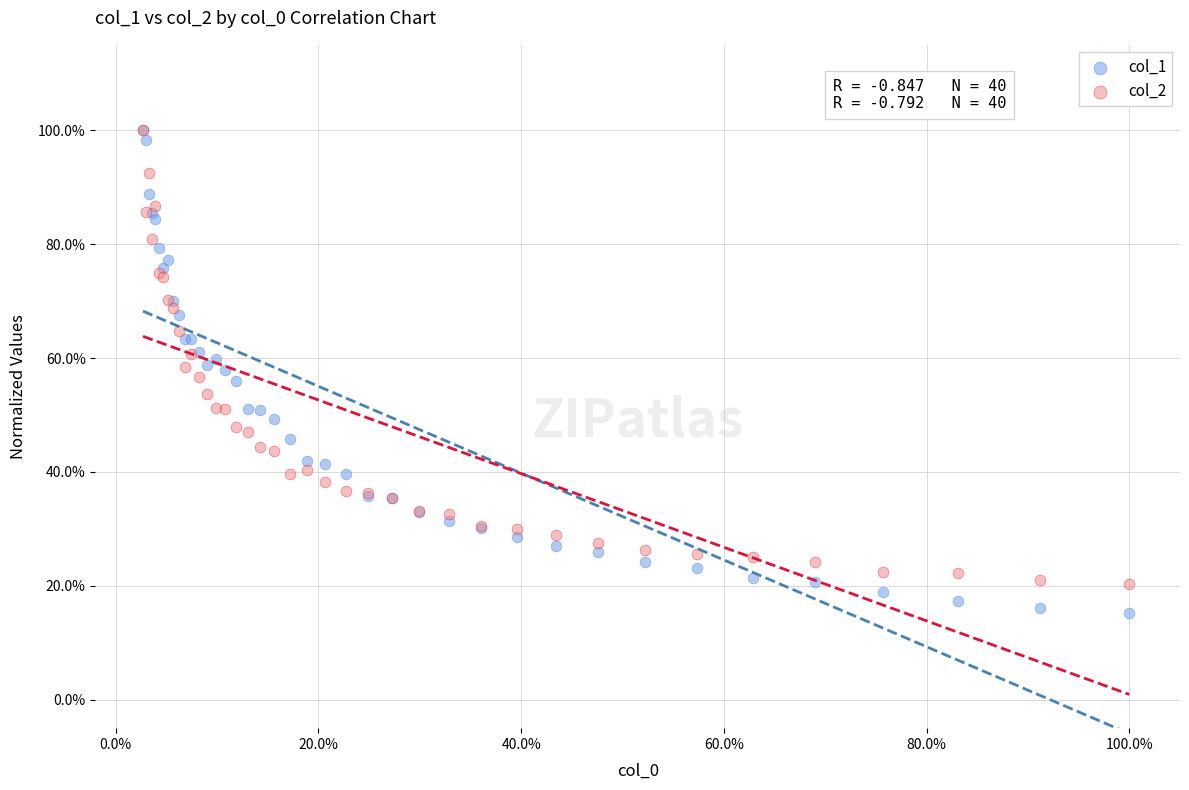

What are all the series names shown in the legend?

col_1, col_2